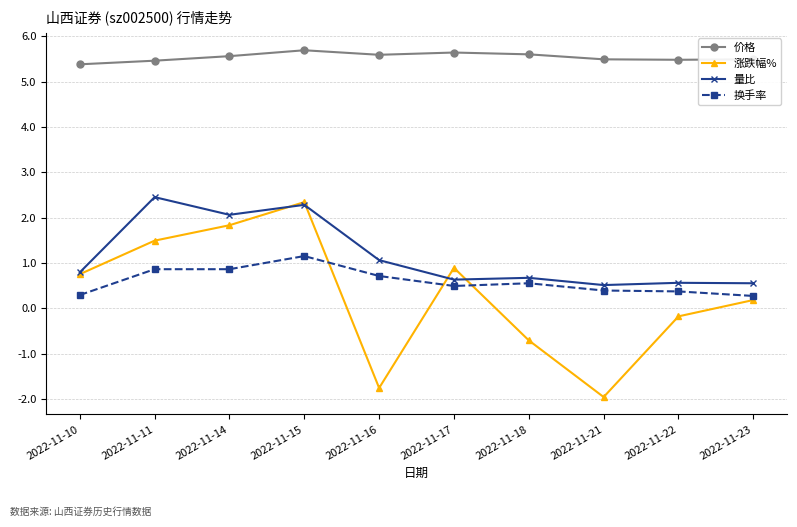

The 量比 series shows 1.1 at 2022-11-16. True or false?

True